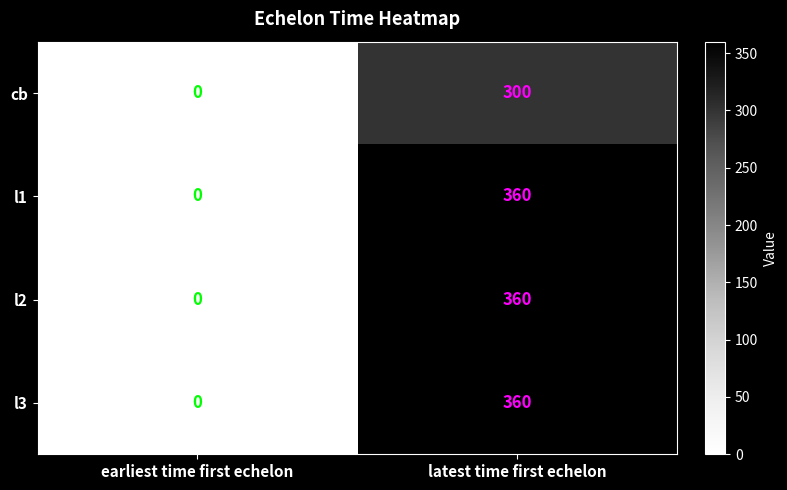

Count the number of categories in the chart.

2